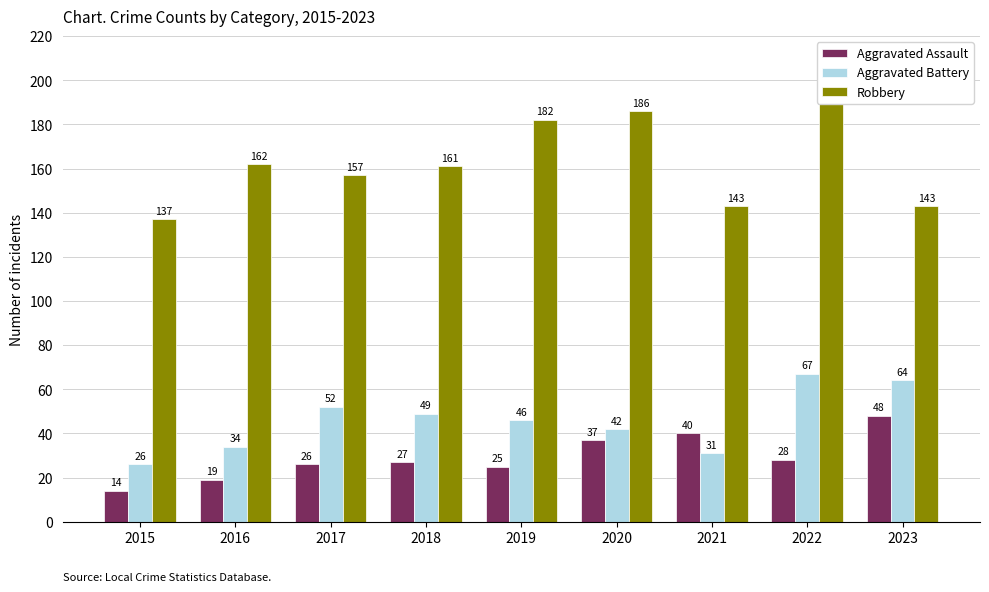

True or false: Aggravated Assault has a value of 19 at 2016.

True